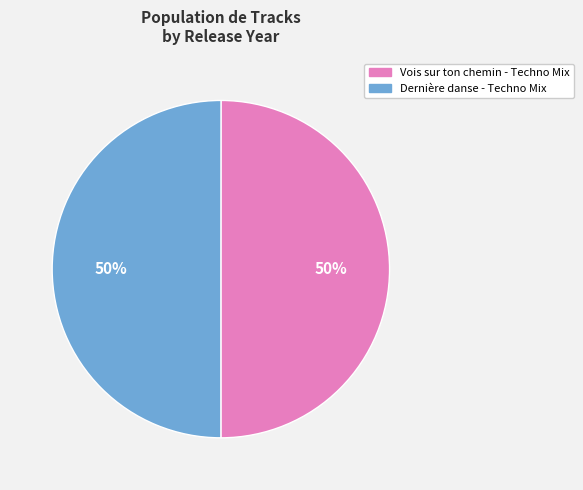

What is the ratio of the value at Vois sur ton chemin - Techno Mix to the value at Dernière danse - Techno Mix?

1.0